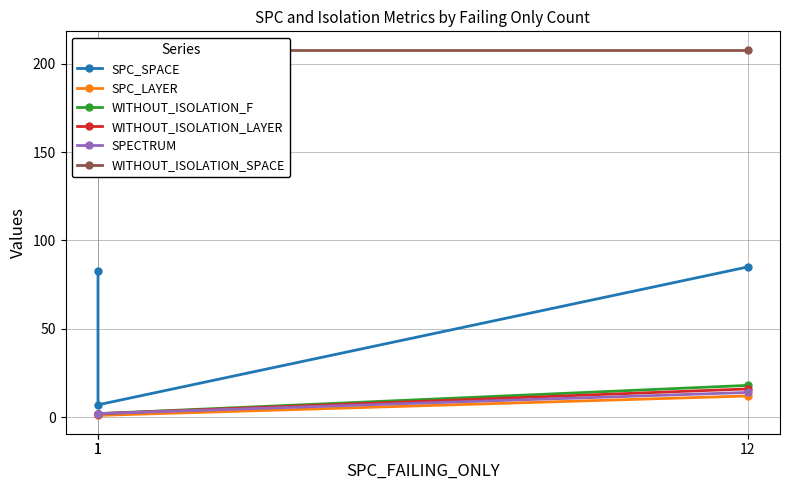

What is the difference between the SPC_LAYER values at 12 and 1?

11